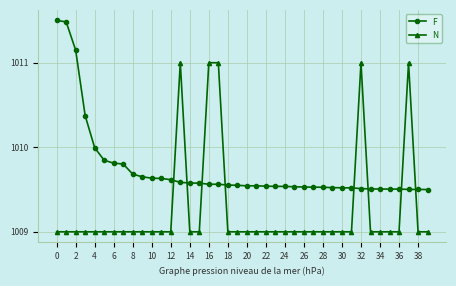

True or false: N has more than 0 interior local peaks.

True